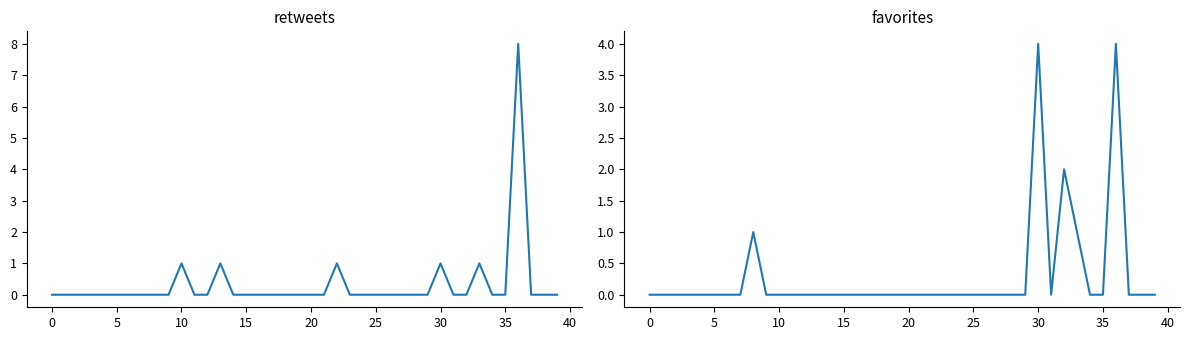

Between 30 and 11, which is larger?

30